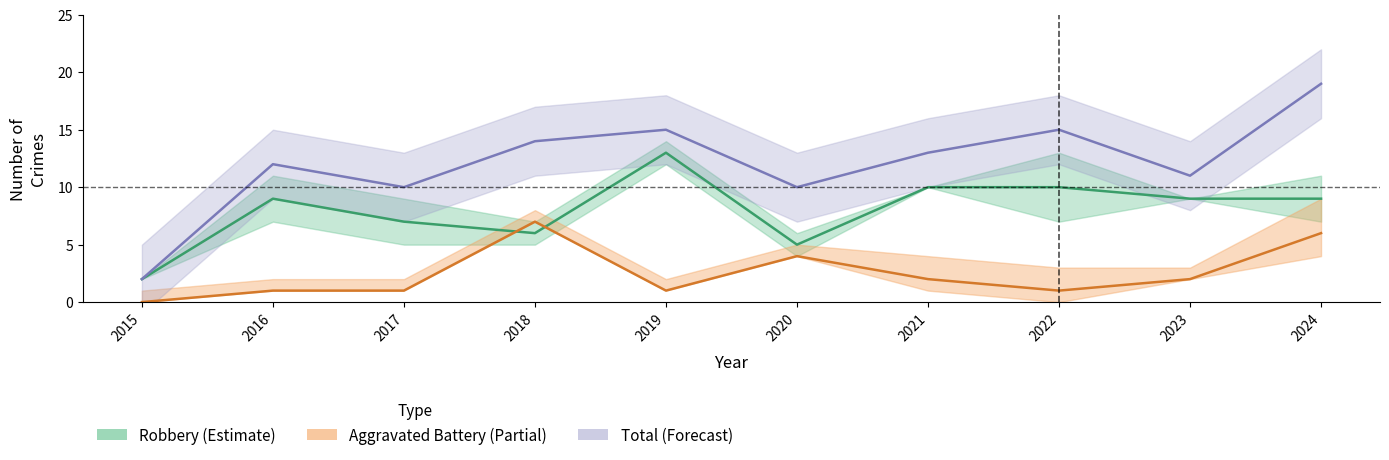

What is the difference between the Aggravated Battery values at 2016 and 2021?

1